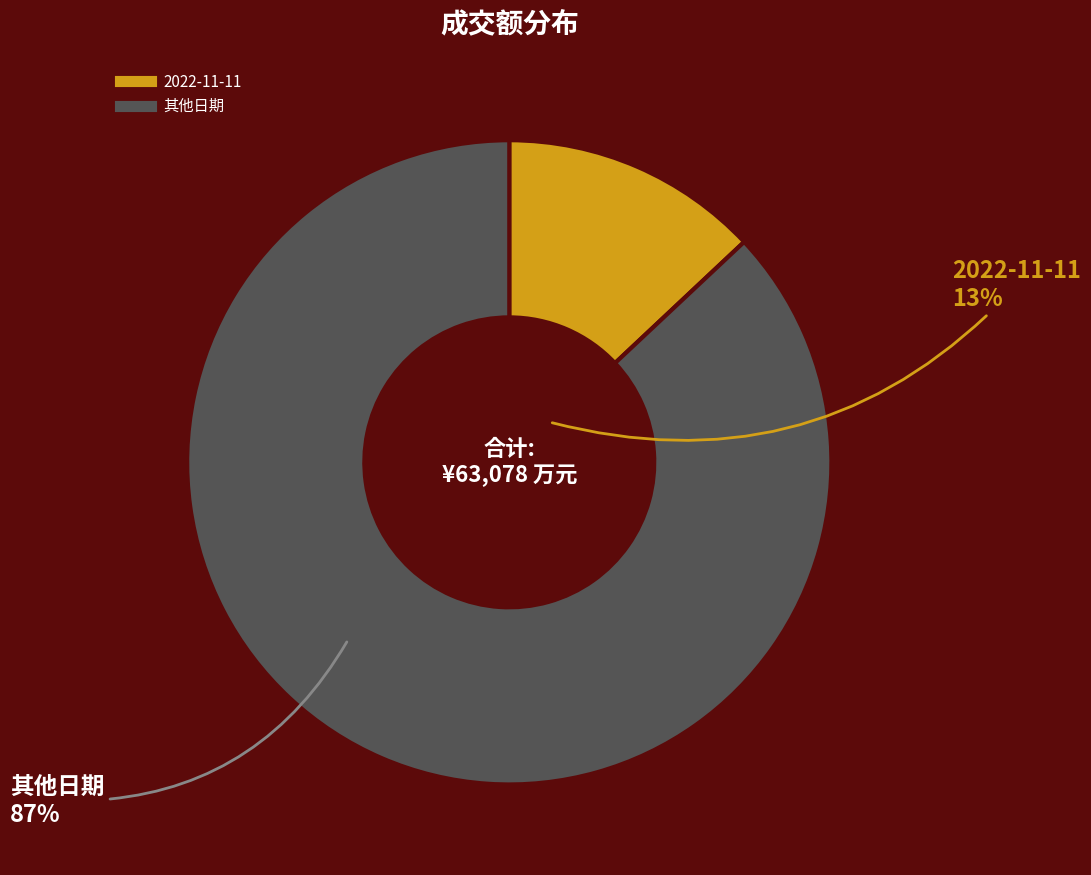

Does any single category account for the majority?

Yes